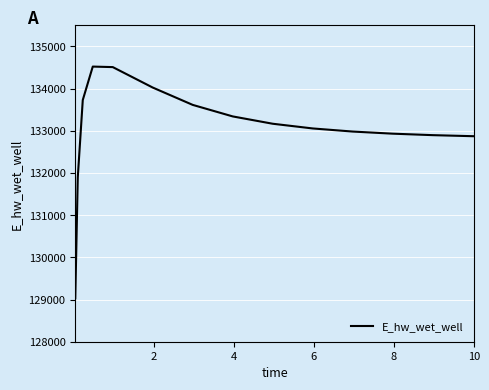

What is the smallest value displayed?

129031.5